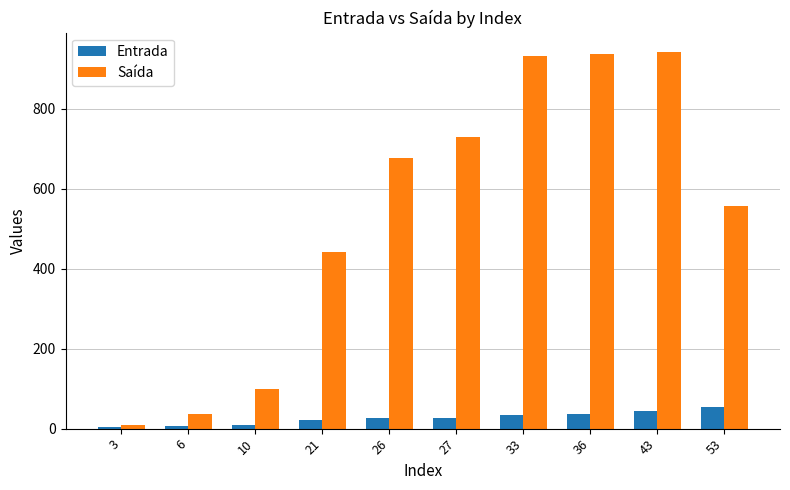

What is the total value across all series at 10?

110